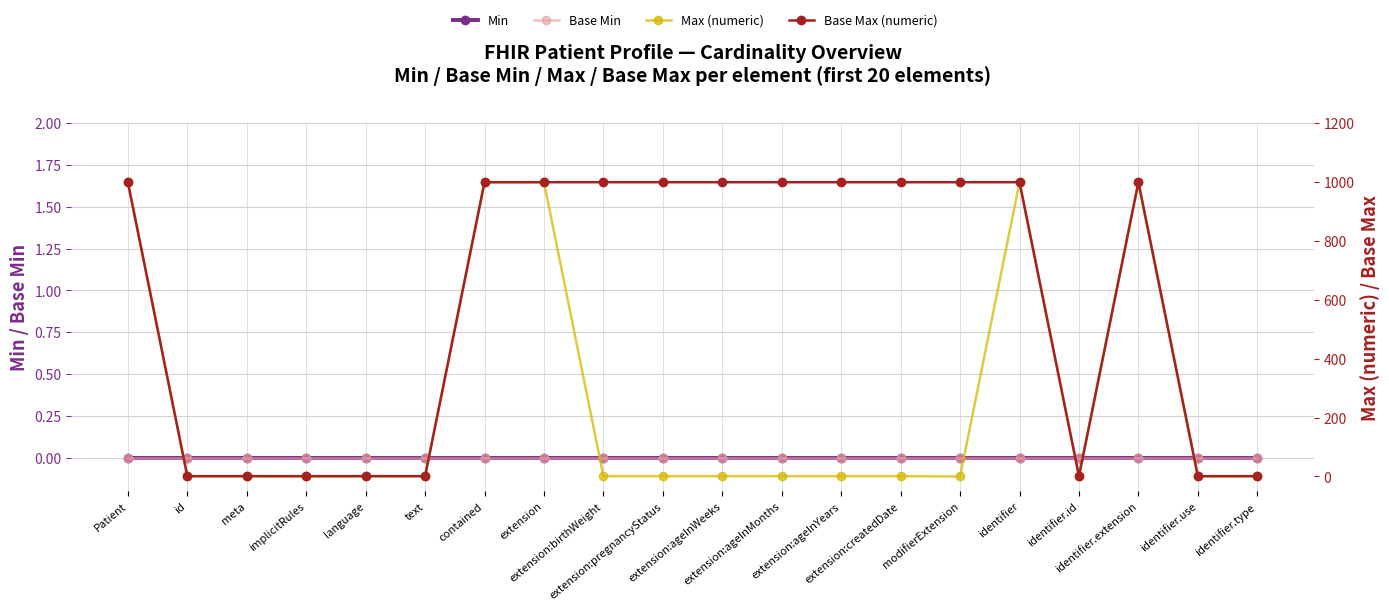

Rank the categories by Base Min value from lowest to highest.

Patient, id, meta, implicitRules, language, text, contained, extension, extension:birthWeight, extension:pregnancyStatus, extension:ageInWeeks, extension:ageInMonths, extension:ageInYears, extension:createdDate, modifierExtension, identifier, identifier.id, identifier.extension, identifier.use, identifier.type